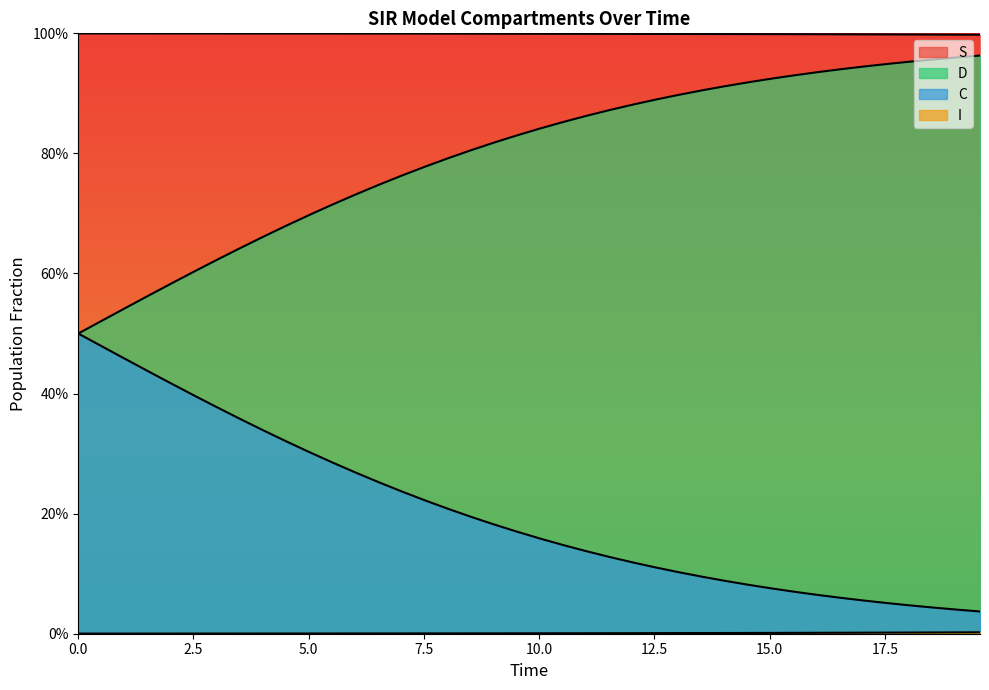

Does the chart have visible grid lines?

No